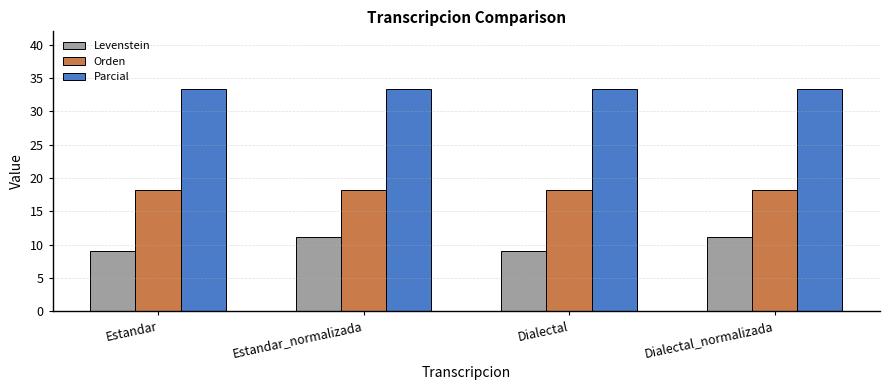

True or false: Orden has a value of 12.5 at Estandar.

False